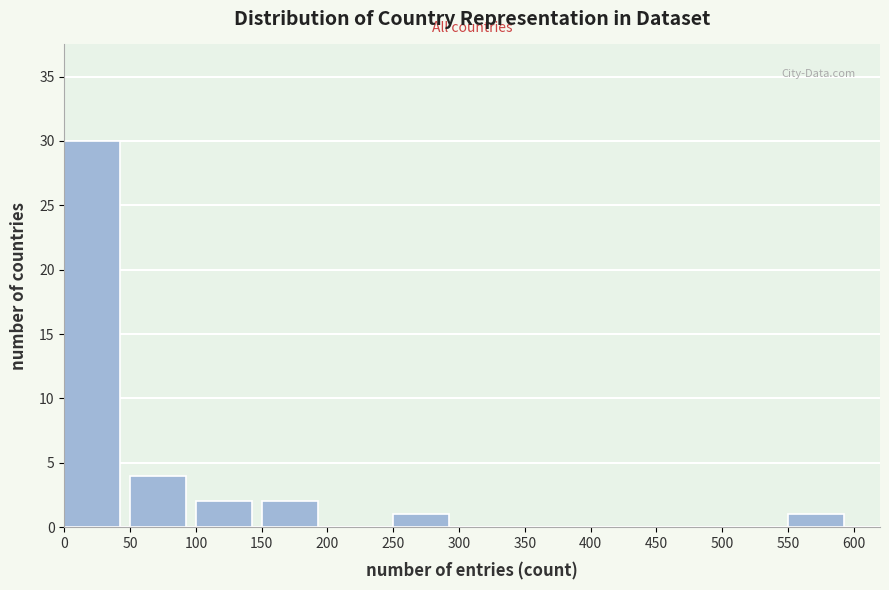

Reading left to right, transcribe this chart: for each bar, give the range it covers on the x-axis and its height. The values are not printed on the chart, so give them approximately, as read against the axis.

0 to 50: 30
50 to 100: 4
100 to 150: 2
150 to 200: 2
200 to 250: 0
250 to 300: 1
300 to 350: 0
350 to 400: 0
400 to 450: 0
450 to 500: 0
500 to 550: 0
550 to 600: 1